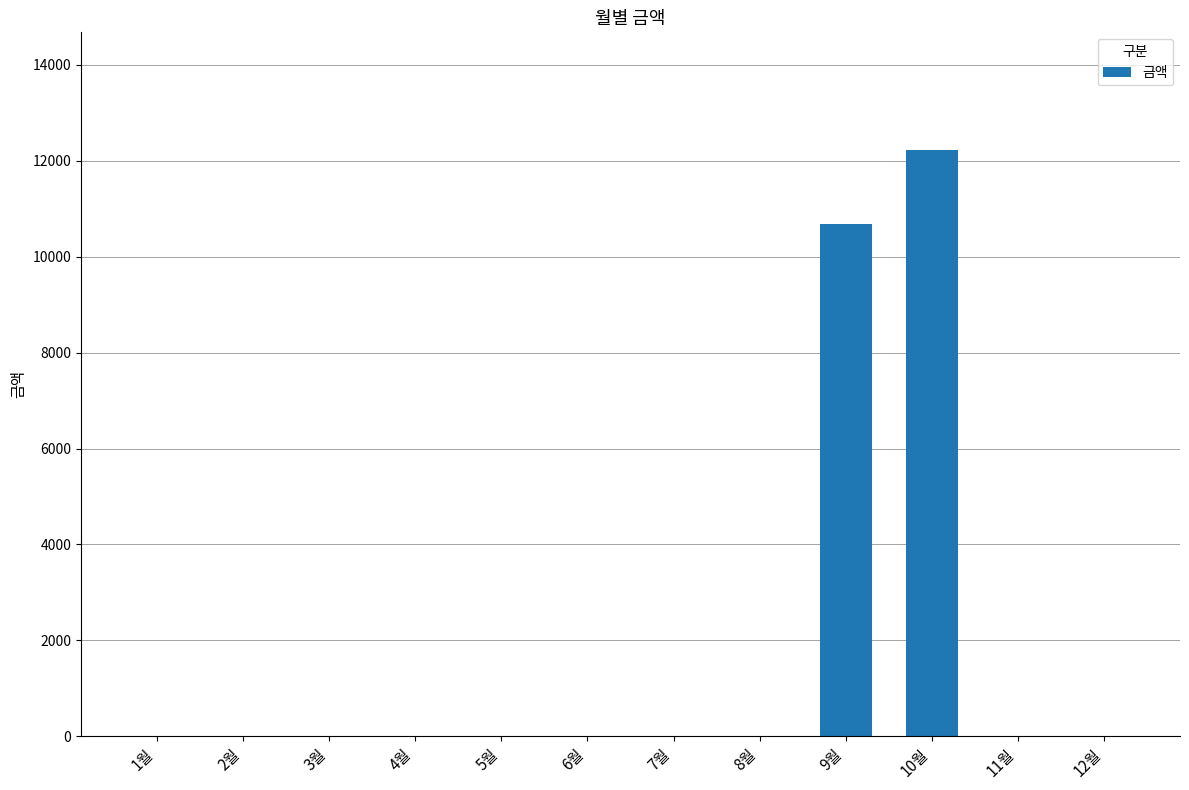

The value at 12월 is -6478. True or false?

False